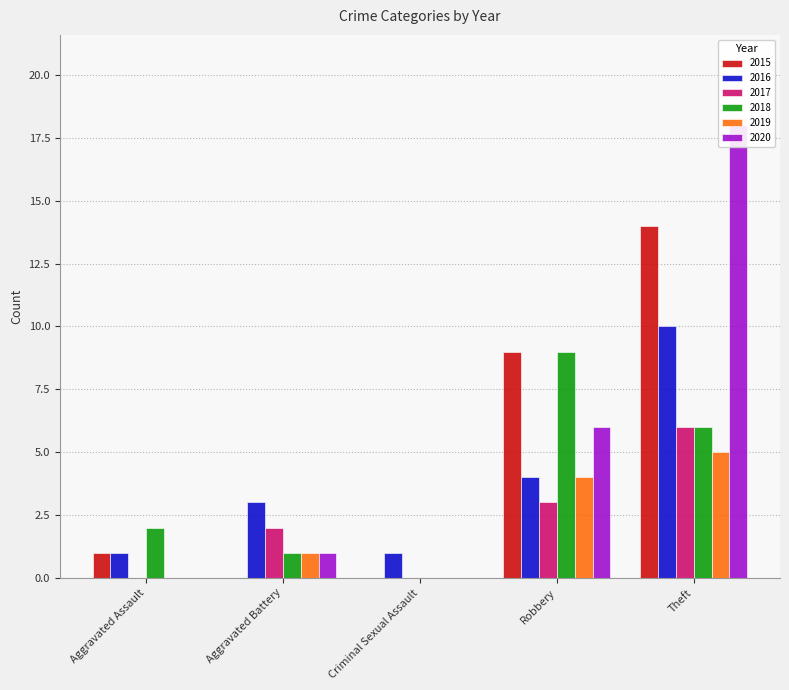

Rank the series at Aggravated Assault from lowest to highest value.

2017, 2019, 2020, 2015, 2016, 2018